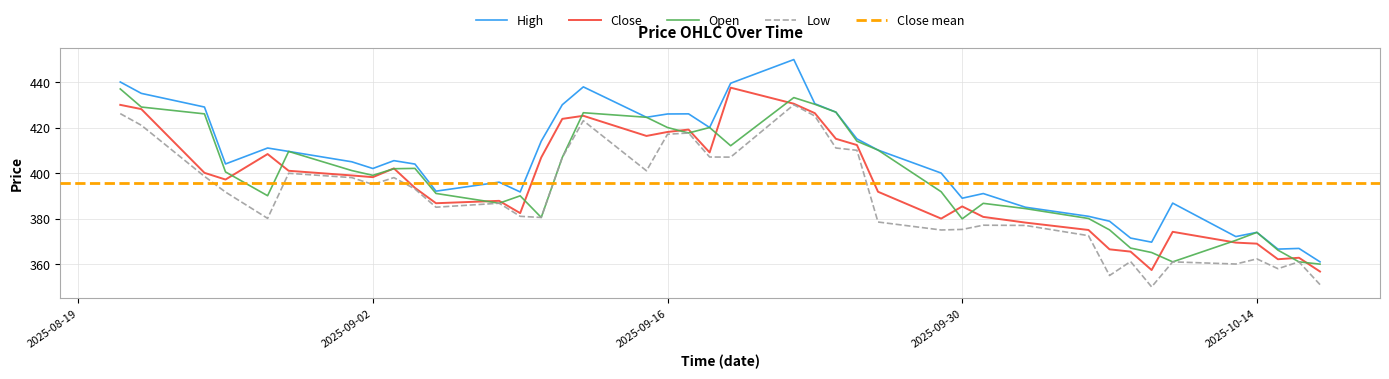

At how many categories does at least one series exceed 373?

34